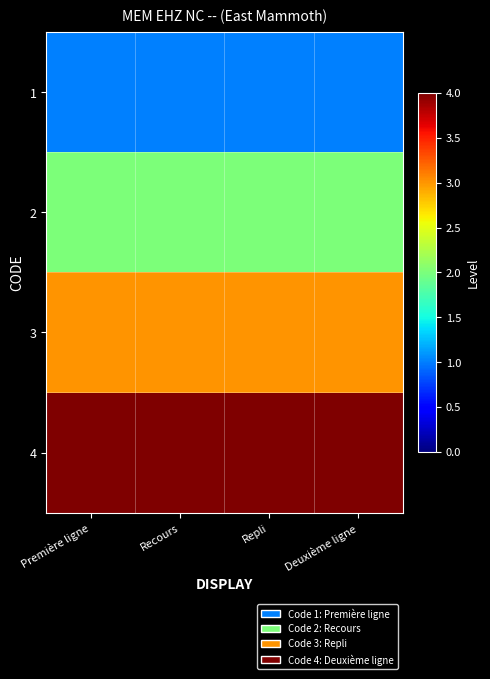

What is the maximum value shown in the chart?

4